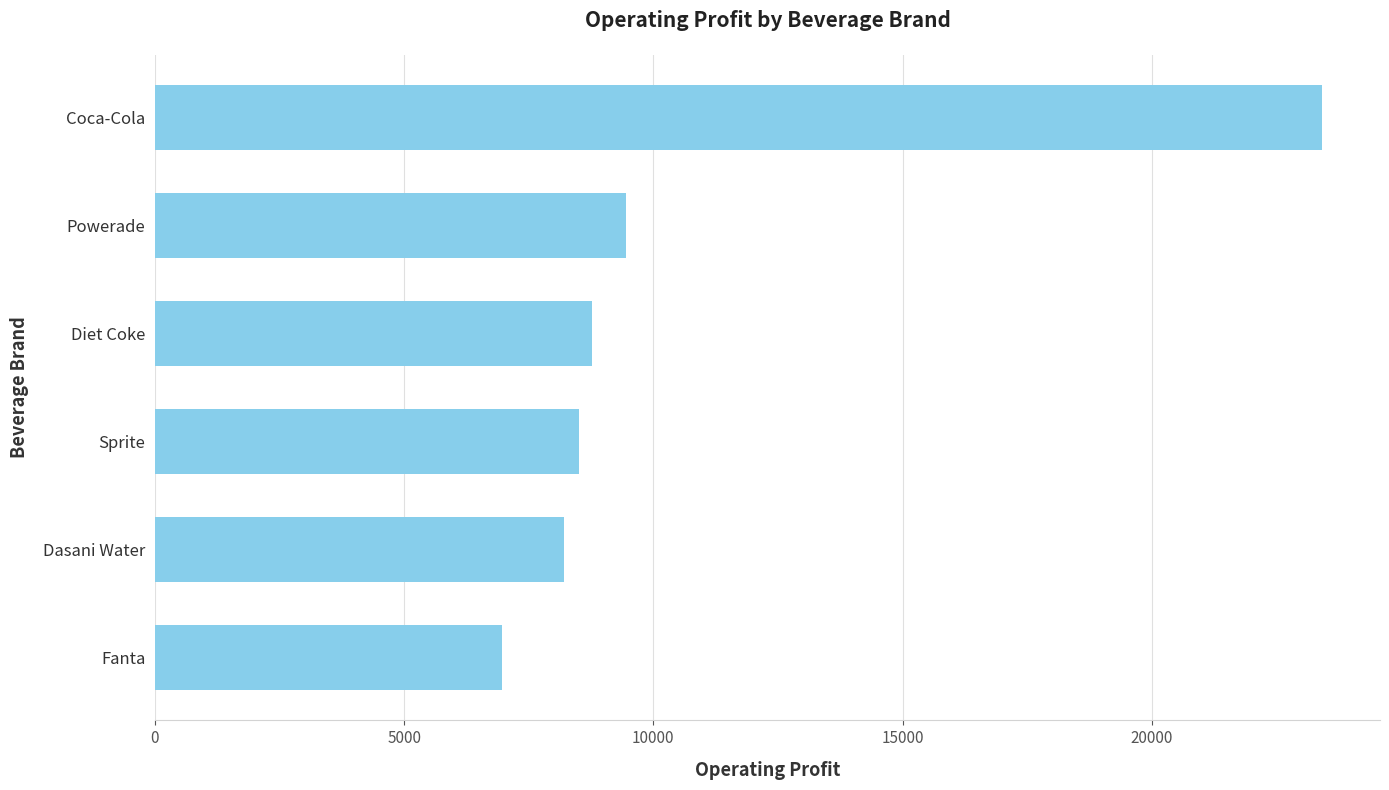

What is the sum of all values?

65304.4